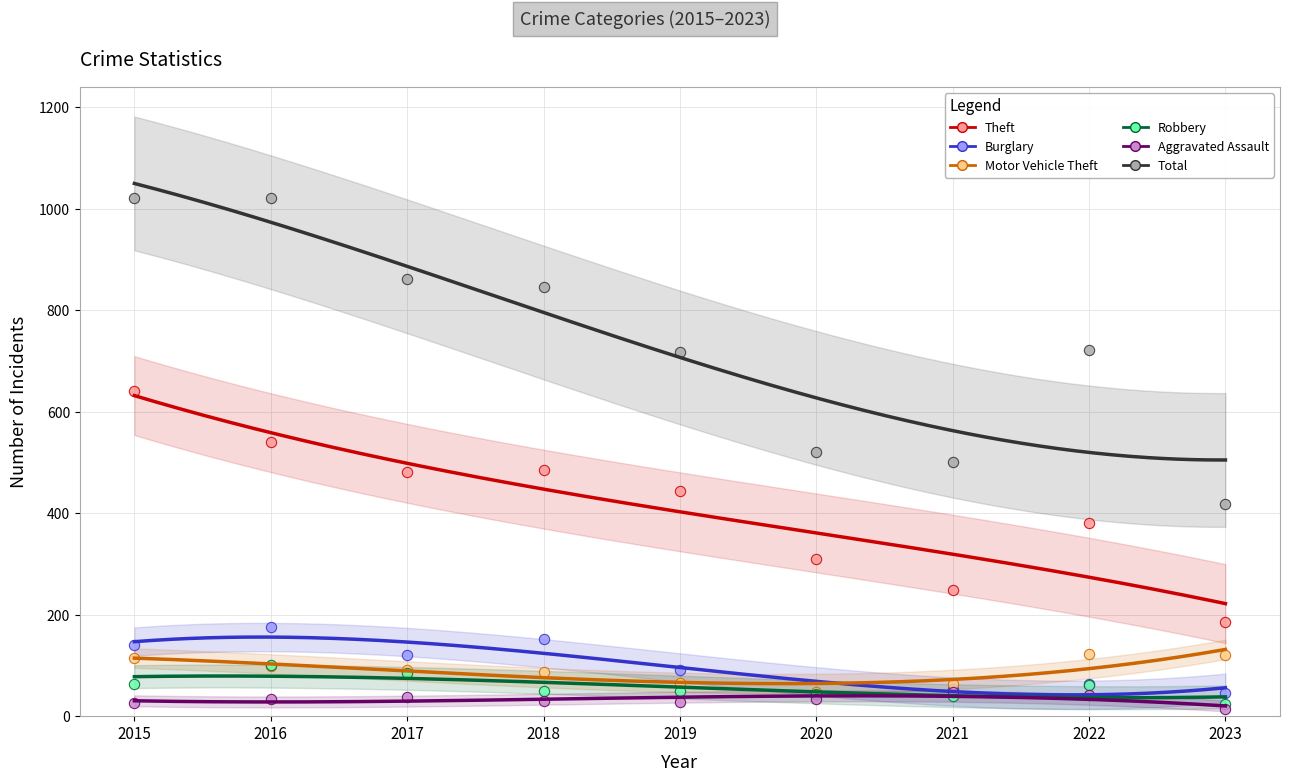

Which series has the largest total across all categories?

Total